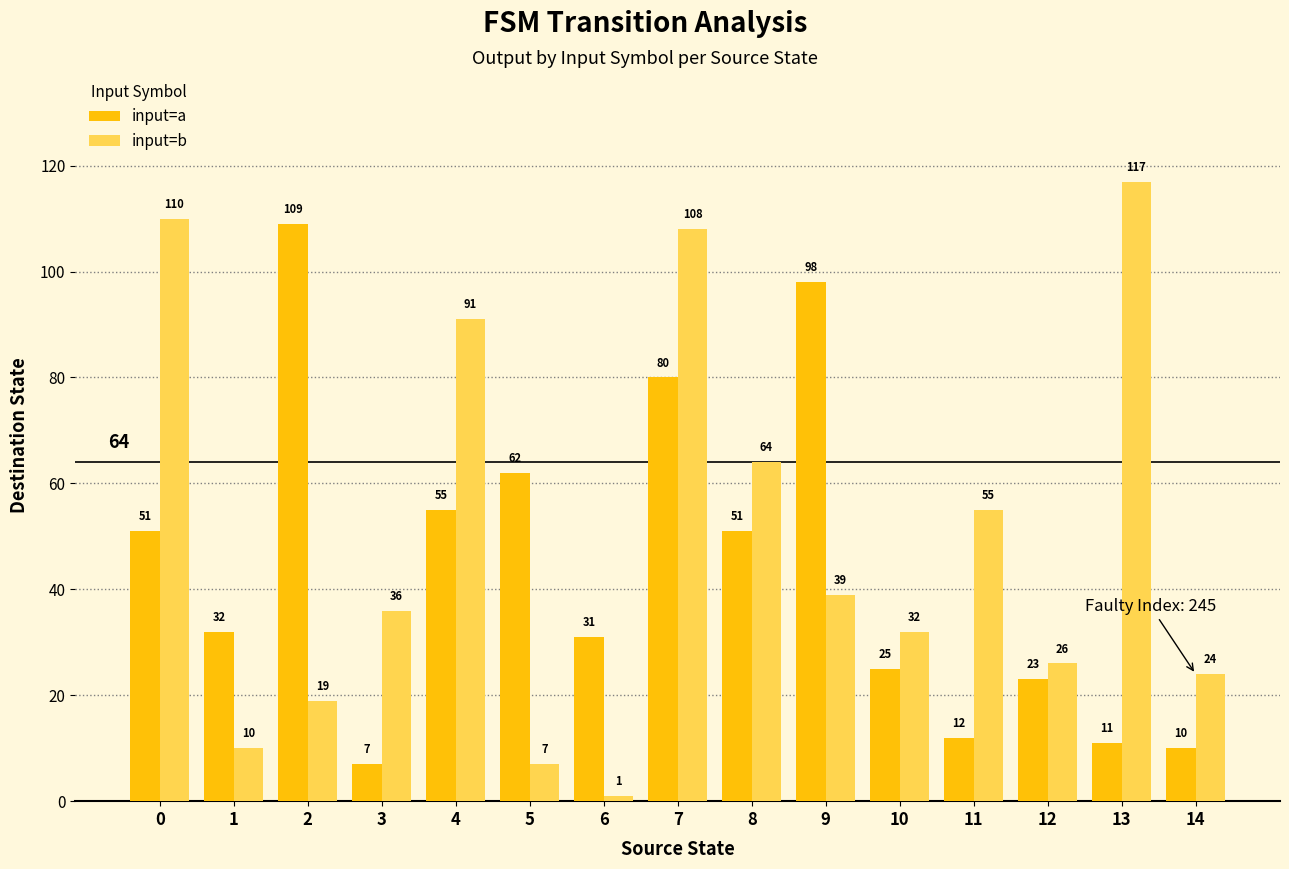

What is the minimum value for input=b?

1